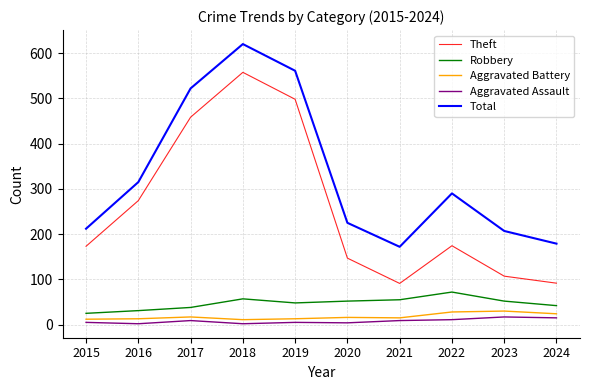

In Aggravated Assault, how many points are lower than both neighbors (excluding endpoints)?

3